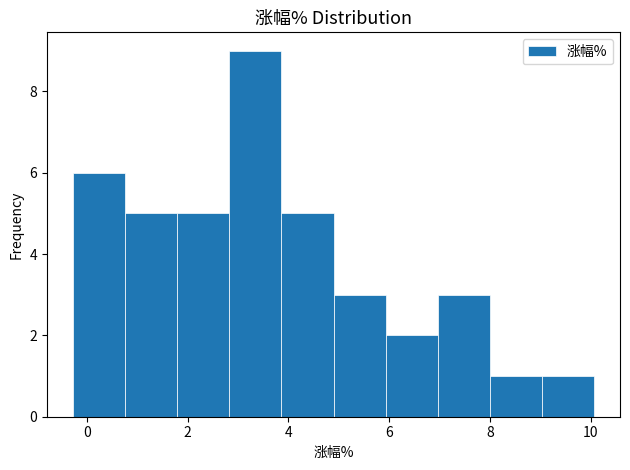

Reading left to right, list every bar in this chart as the range it spans on the x-axis followed by its height. Neither the bar edges nor the heights are printed on the chart, so give them approximately, as read against the axes.

-0.2 to 0.8: 6
0.8 to 1.8: 5
1.8 to 2.8: 5
2.8 to 3.8: 9
3.8 to 4.8: 5
4.8 to 6.0: 3
6.0 to 7.0: 2
7.0 to 8.0: 3
8.0 to 9.0: 1
9.0 to 10.0: 1